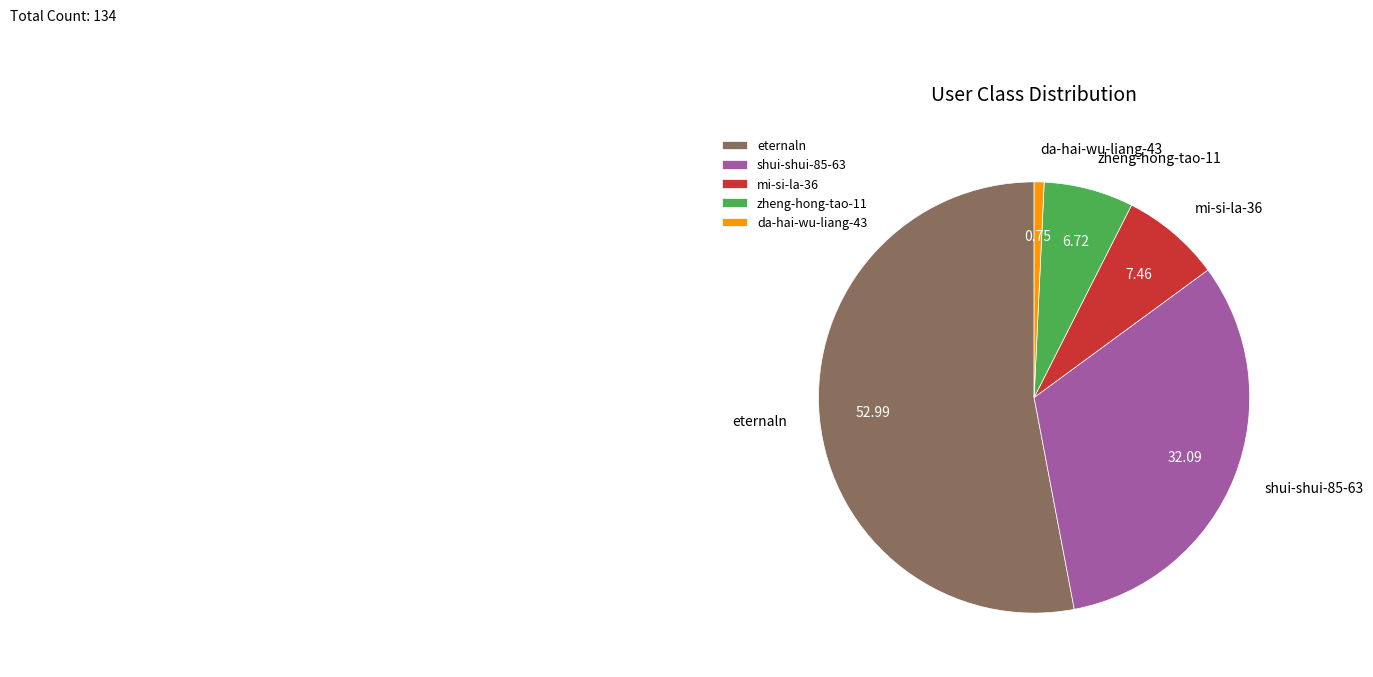

How many slices are in this pie chart?

5